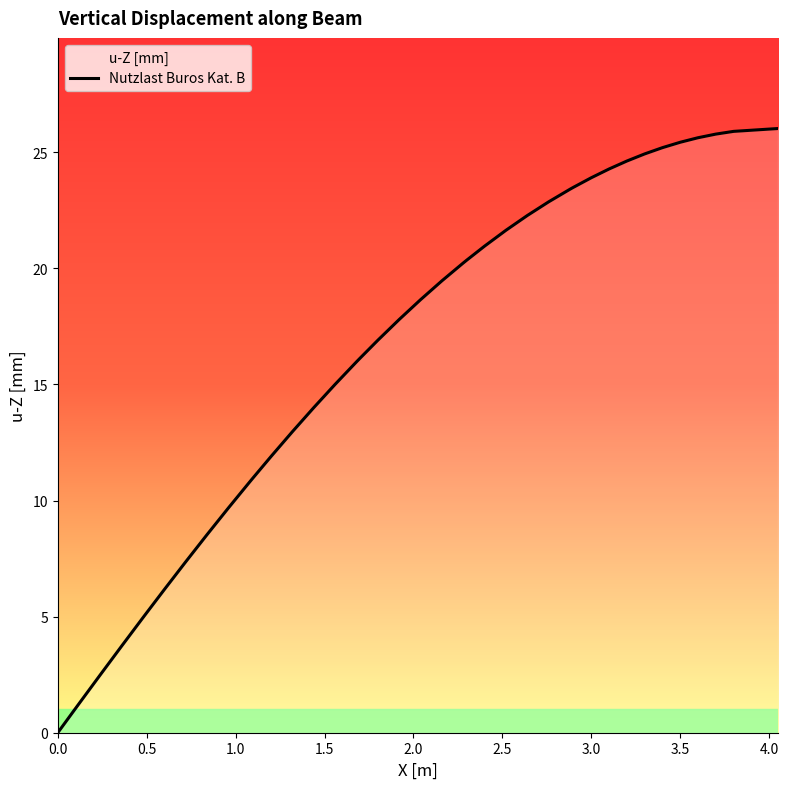

True or false: the data shows 31.3 at 3.0.

False